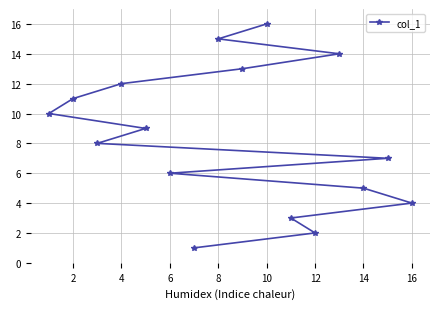

How many data points are less than 9?

8